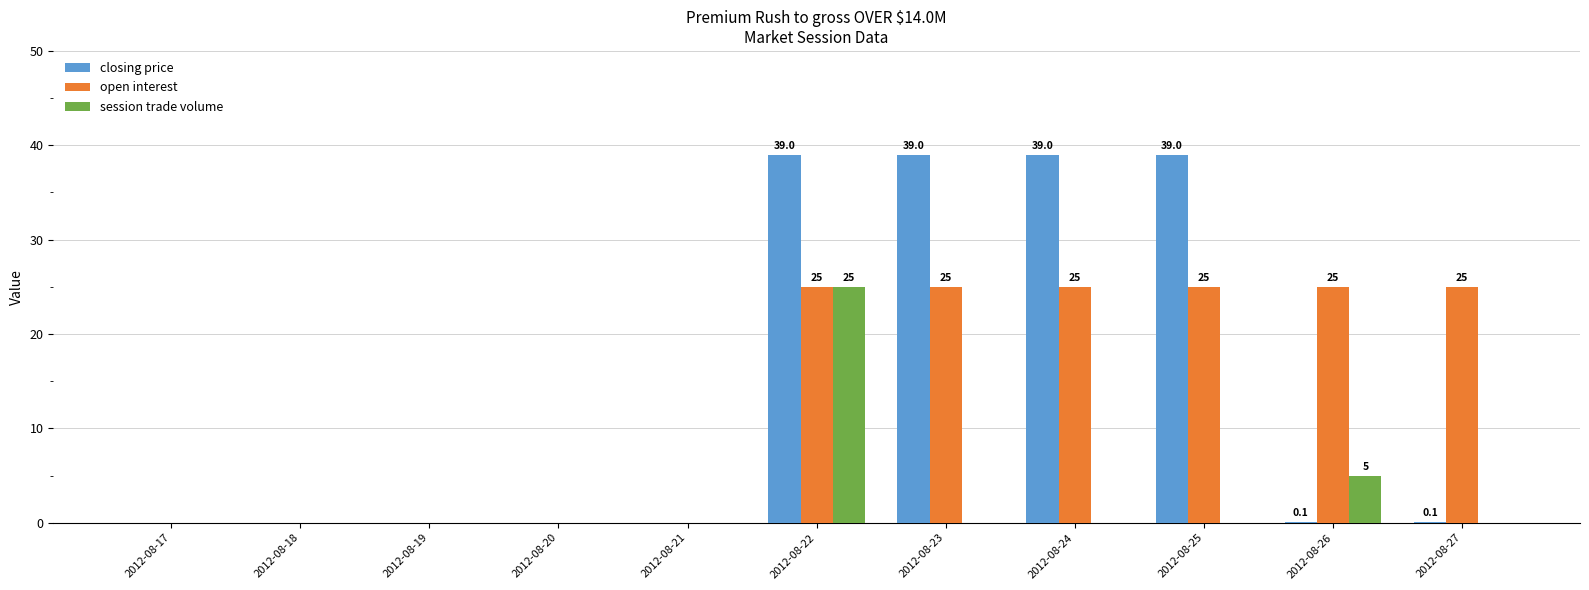

What is the maximum value for session trade volume?

25.0